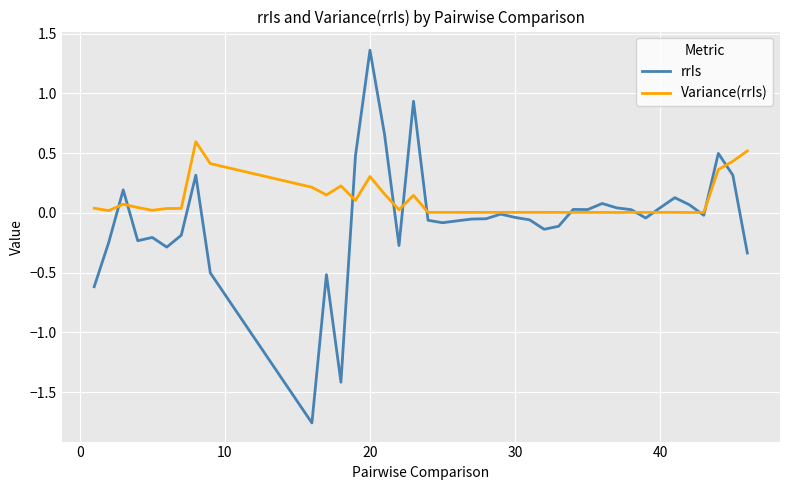

List the series in order of their peak value, lowest first.

Variance(rrIs), rrIs